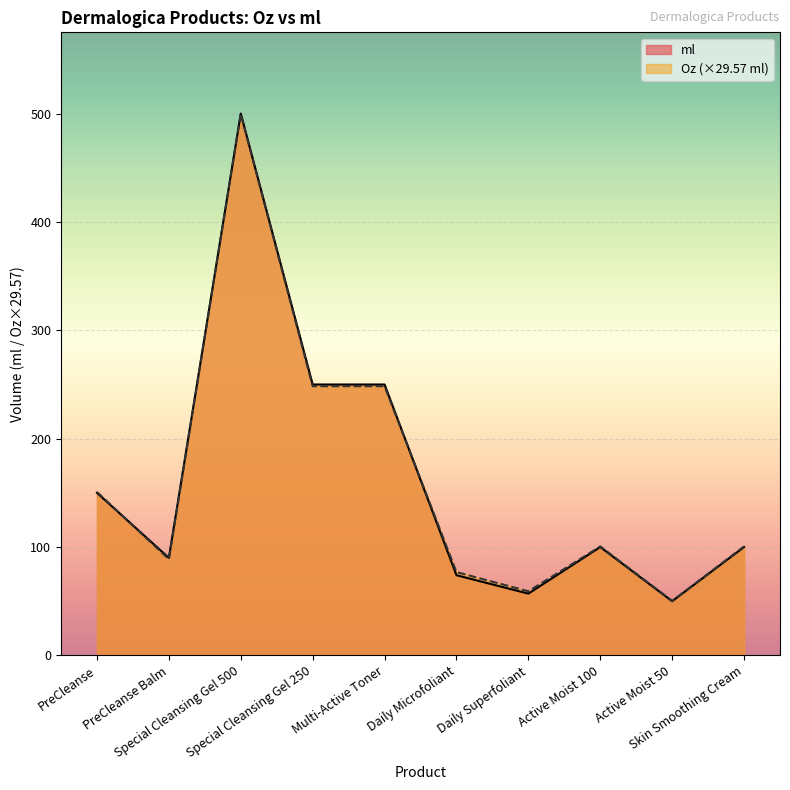

List the series in order of their peak value, lowest first.

Oz, ml